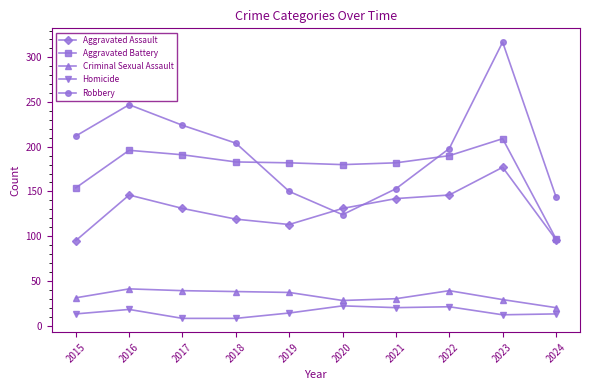

Which category has the highest value in the Aggravated Assault series?

2023